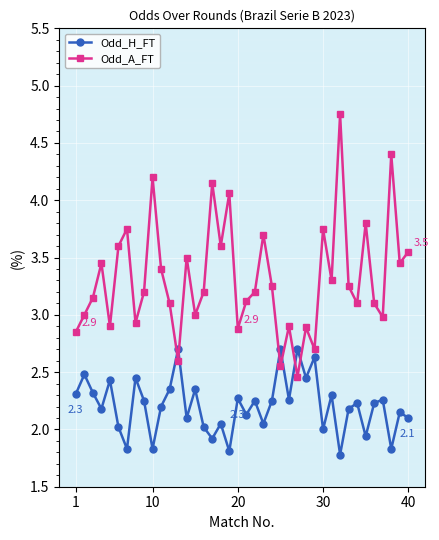

How many interior local valleys does the Odd_H_FT series have?

14